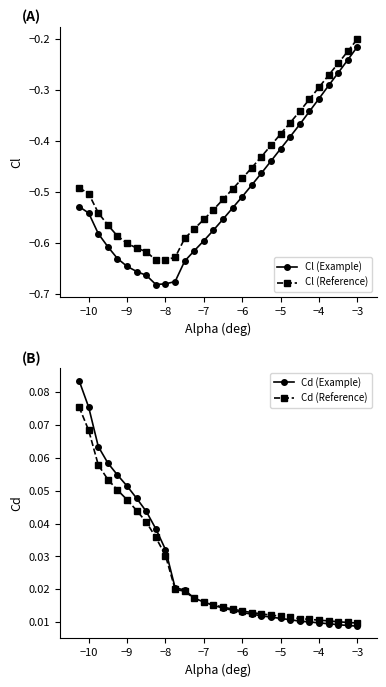

How many Cd (Example) values are between 0 and 1?

30